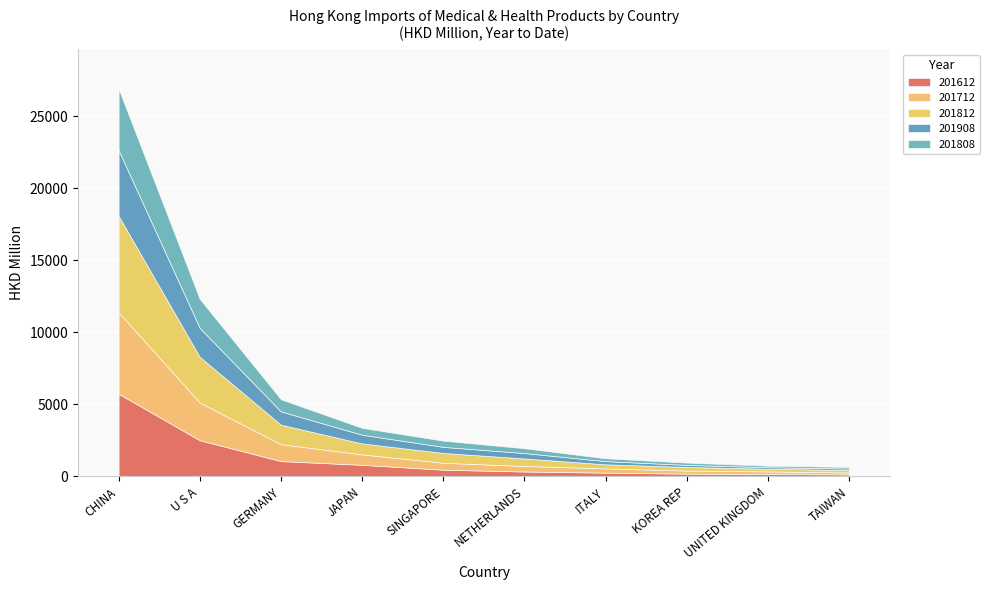

At which label is 201812 closest to 3433?

U S A